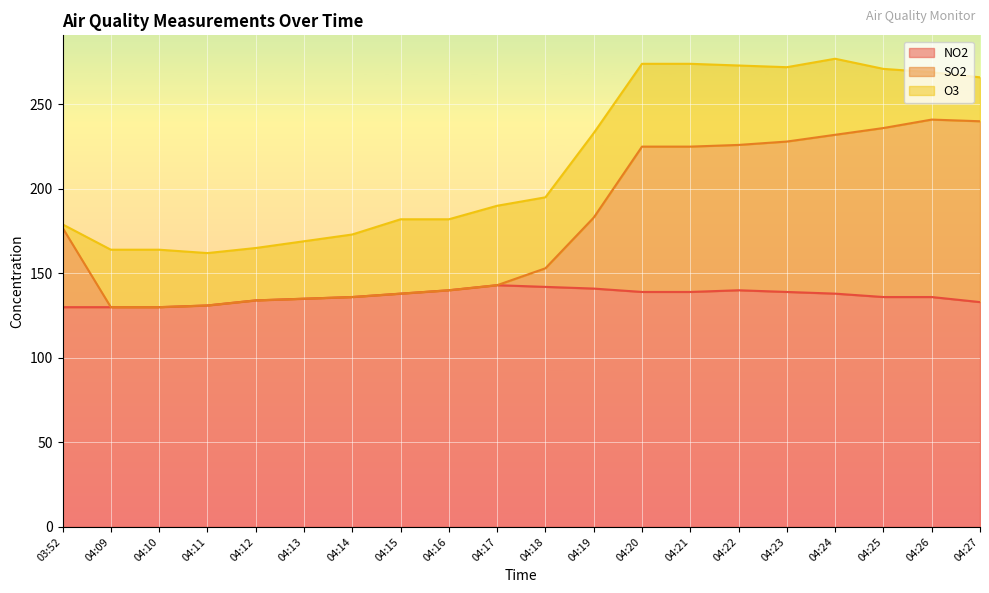

At which label is NO2 closest to 136?

04:14